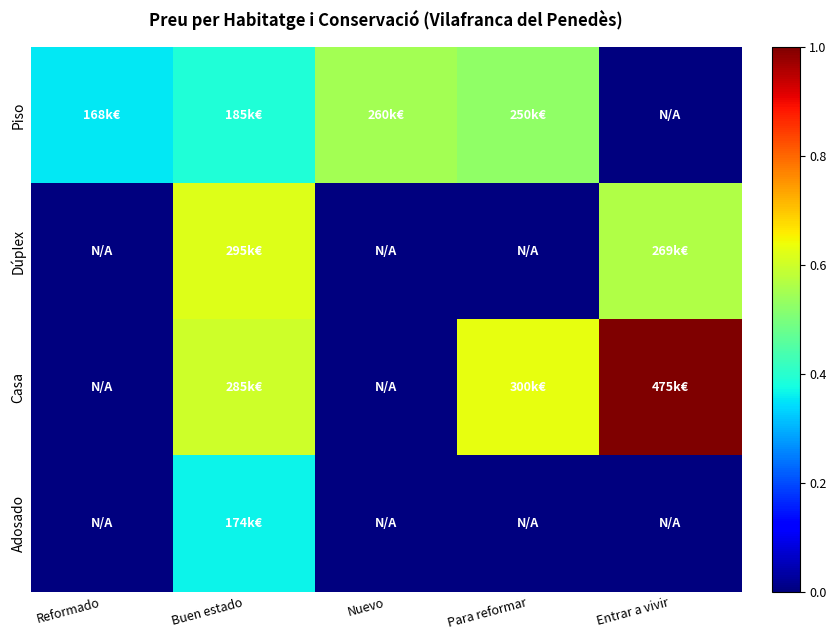

How many distinct data groups are displayed?

4